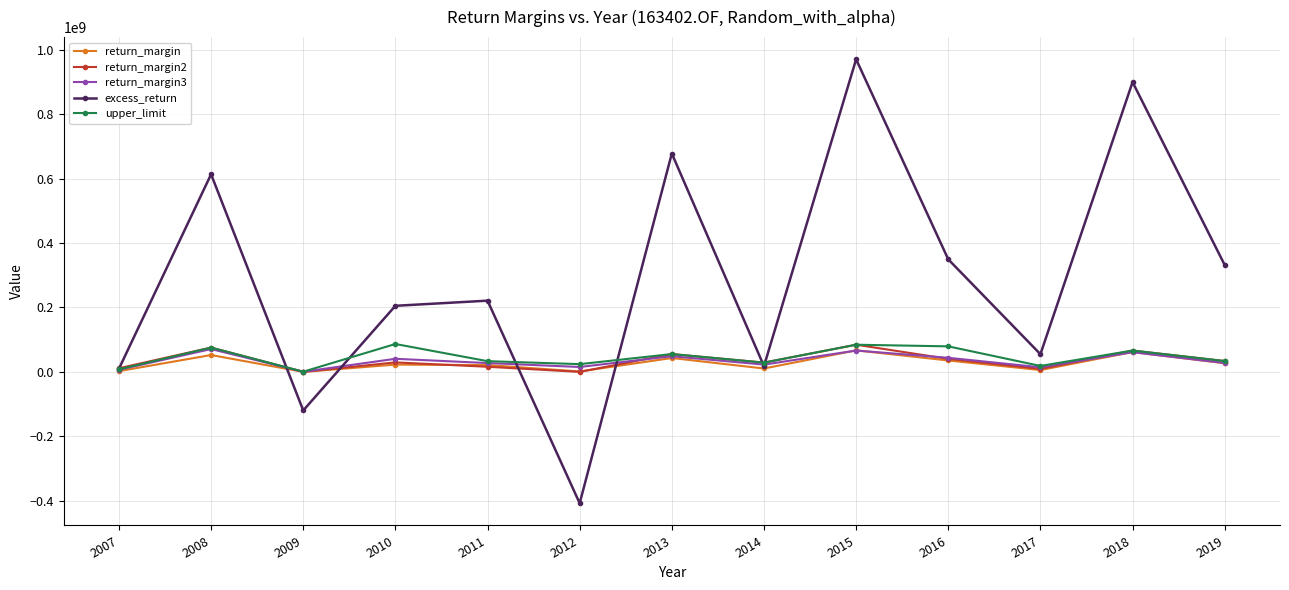

What is the minimum value for excess_return?

-408189885.6